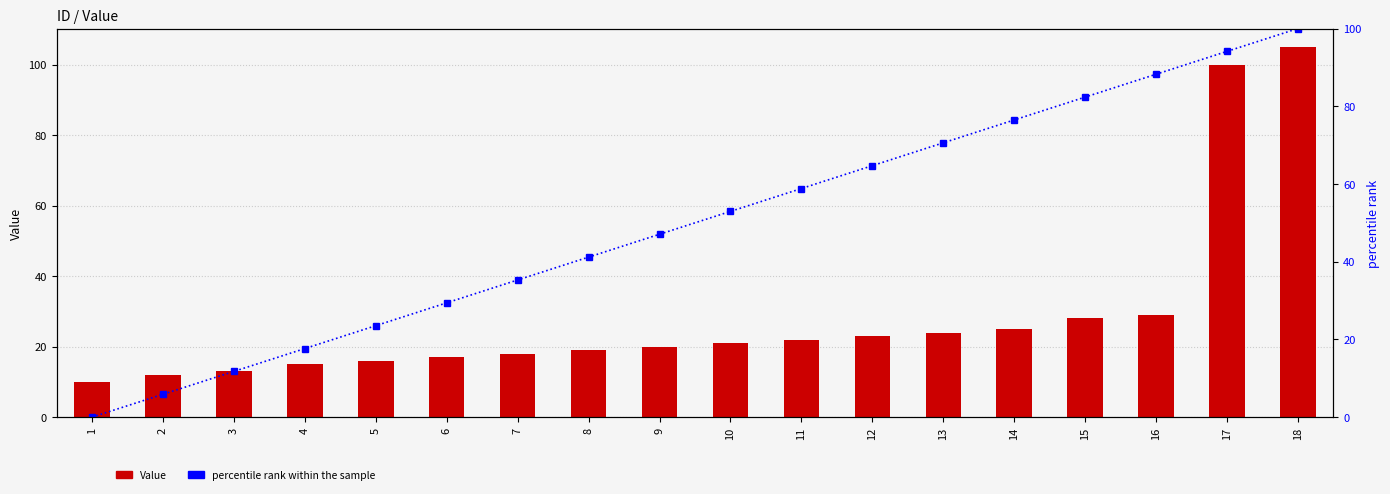

Between 9 and 13, which series saw the biggest shift?

percentile rank within the sample